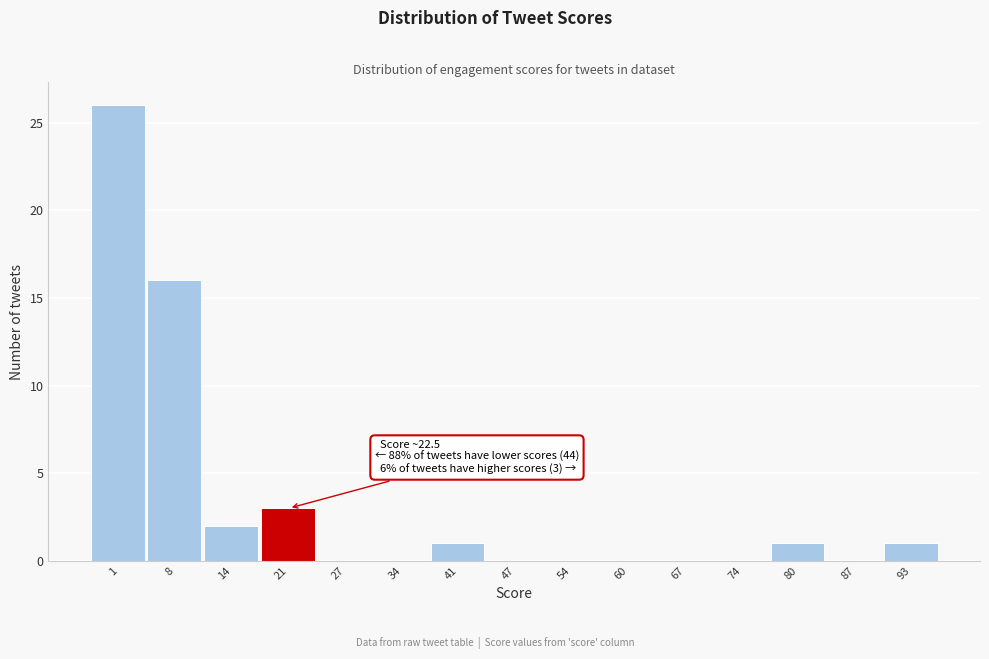

Reading right to left, what are all the values shown in this chart?

93=1	87=0	80=1	74=0	67=0	60=0	54=0	47=0	41=1	34=0	27=0	21=3	14=2	8=16	1=26